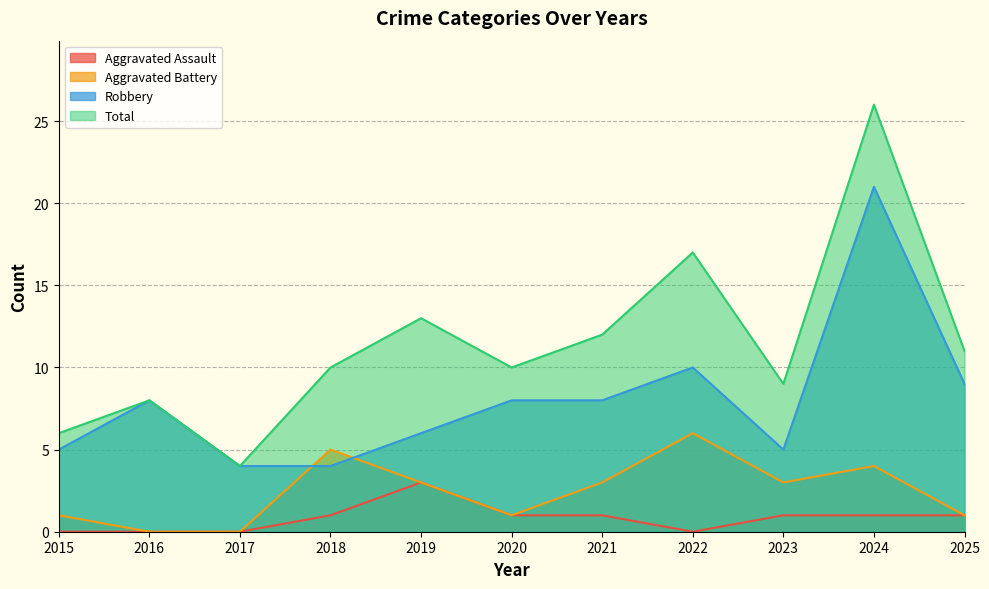

What is the sum of all Robbery values?

88